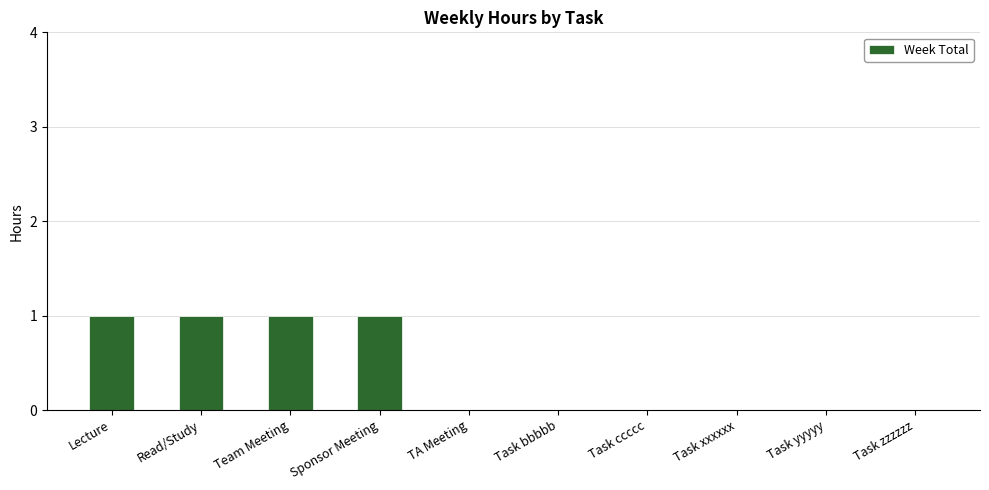

What is the sum of all values?

4